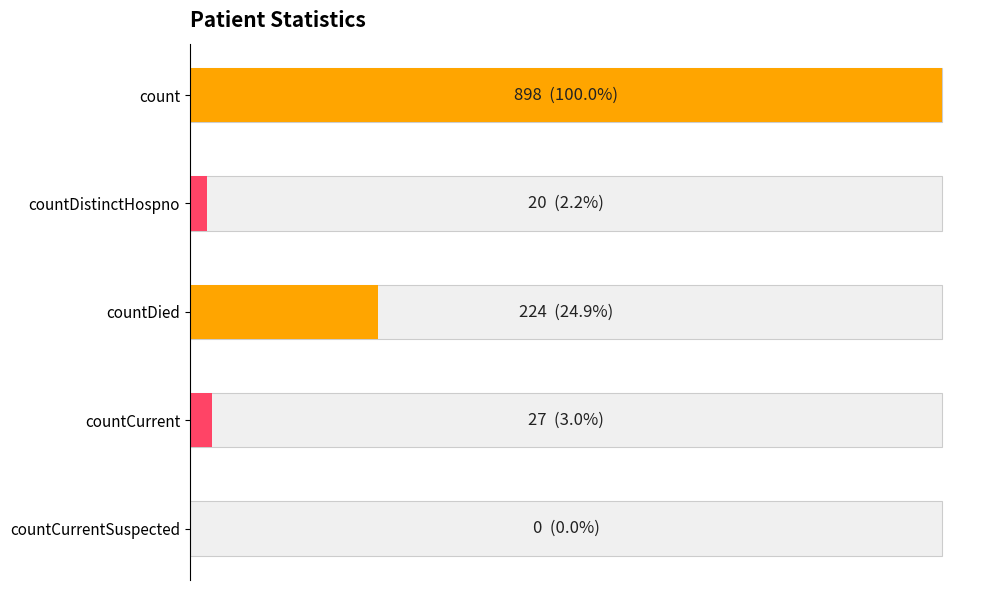

What is the average value?

234